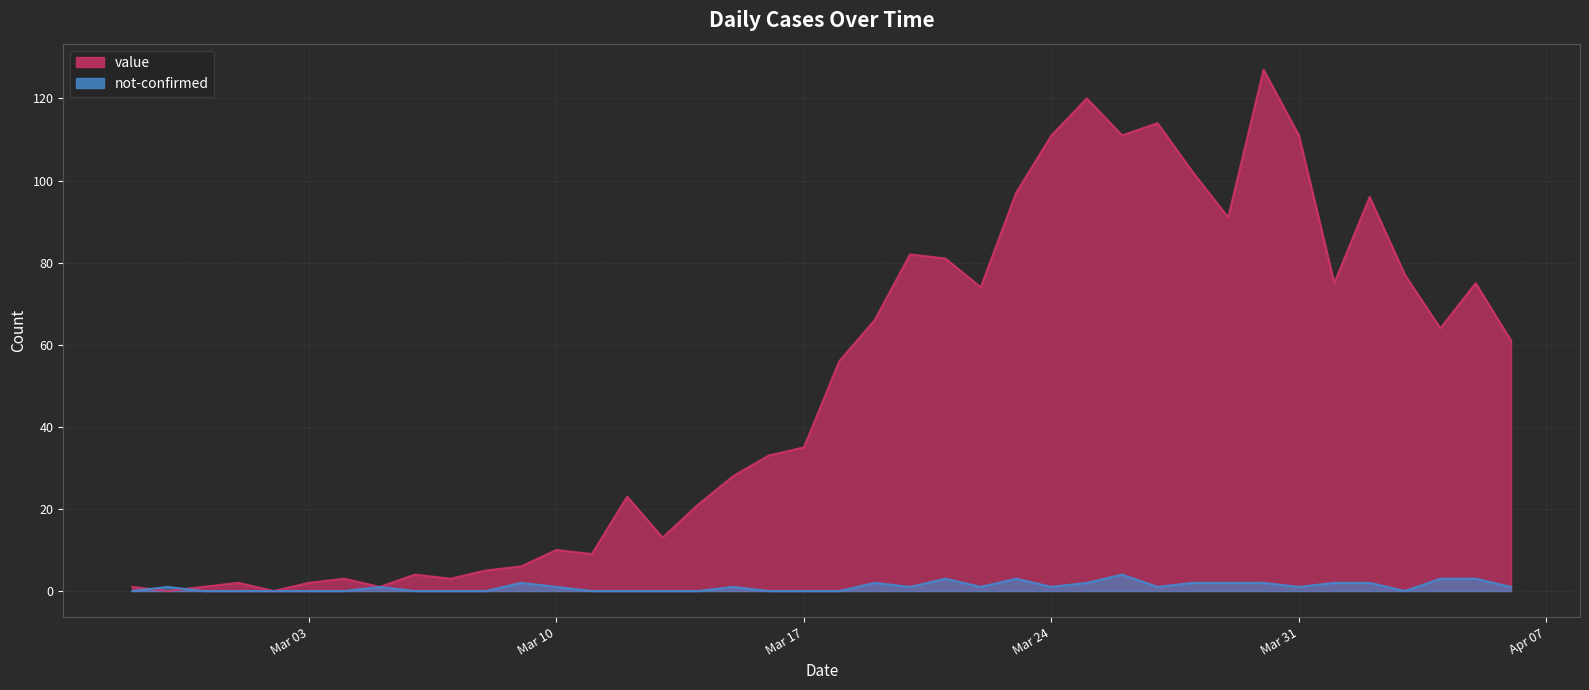

Between which two adjacent categories do value and not-confirmed first intersect?

2020-02-27 and 2020-02-28